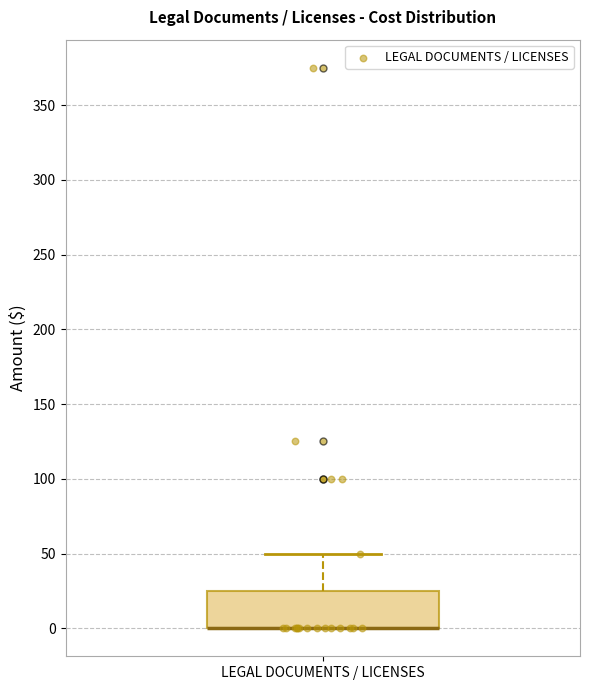

Transcribe this box plot: give where the median line is, the range the box spans, and where the two whiskers end, as read against the y-axis. The values are not printed on the chart, so give them approximately, as read against the axis.

median 0 (drawn on the box's lower edge), box 0 to 25, whiskers 0 to 50